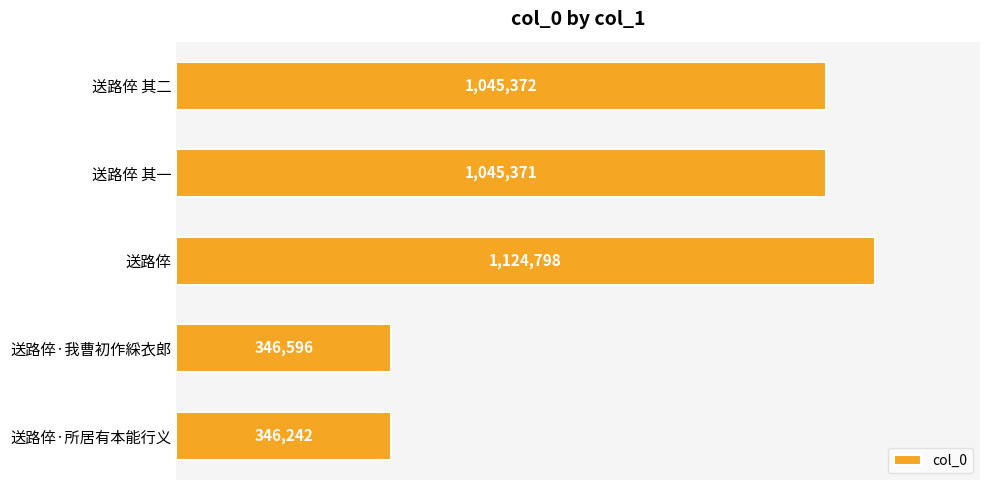

What is the difference between the second highest and minimum values?

699130